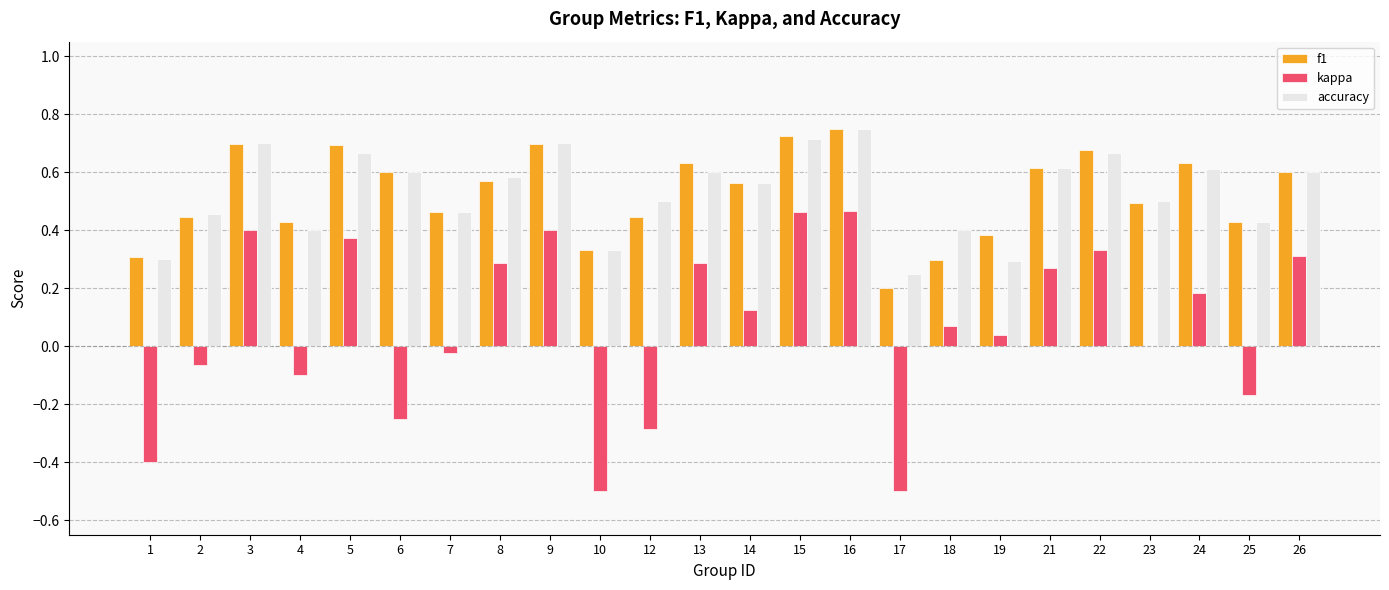

What is the sum of the accuracy values at 22 and 4?

1.1